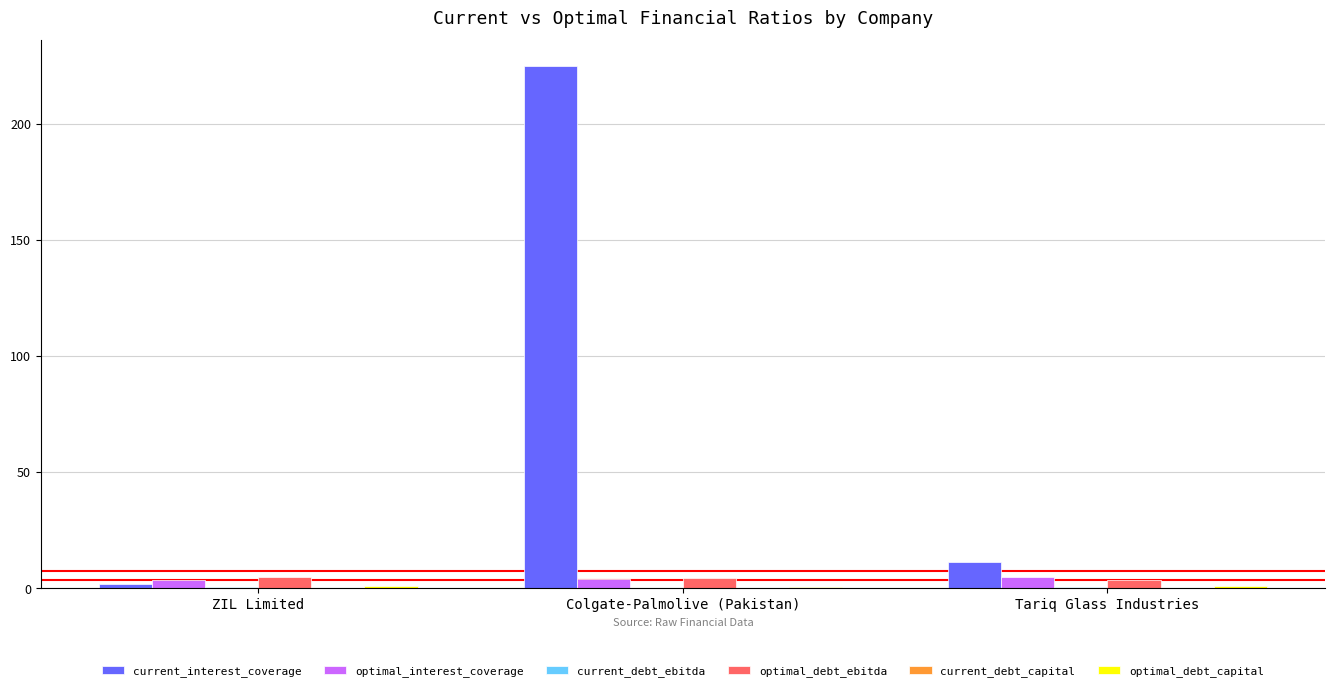

At which category is the sum across all series the highest?

Colgate-Palmolive (Pakistan)